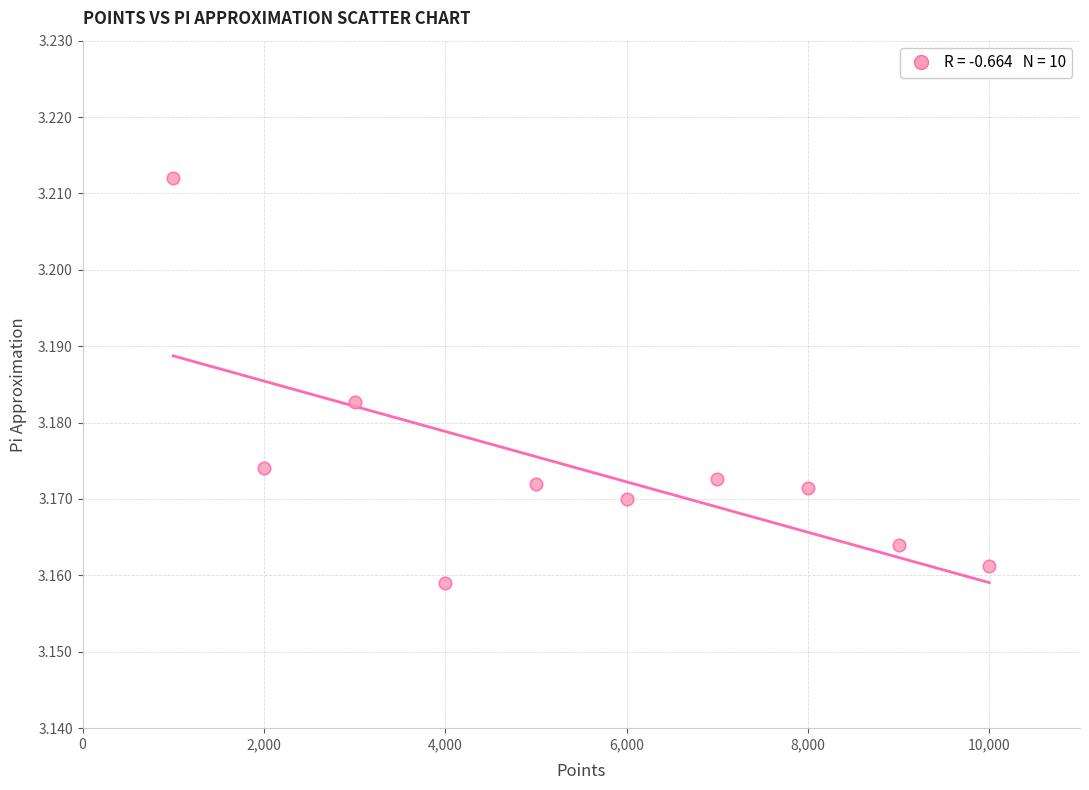

What is the range of X values (max minus min)?

9000.0